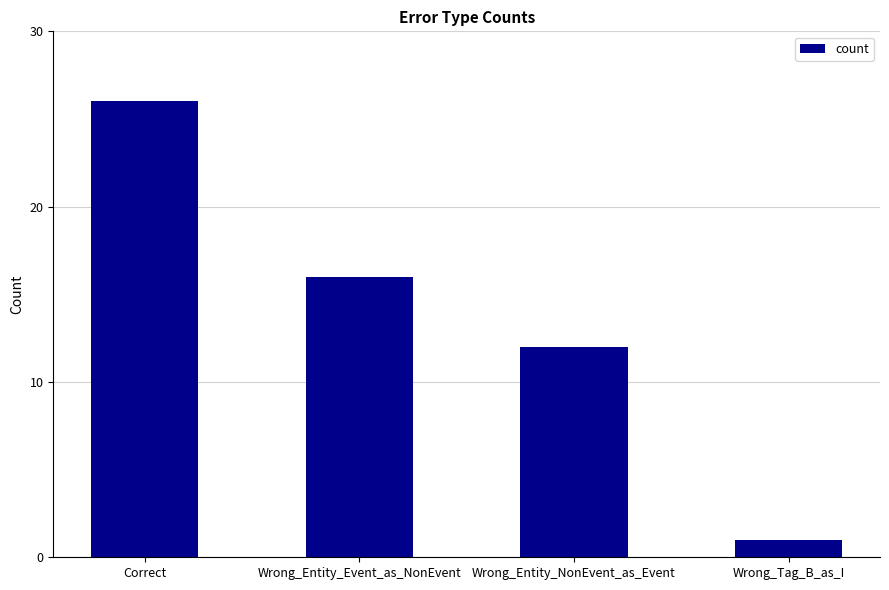

What is the minimum value shown in the chart?

1